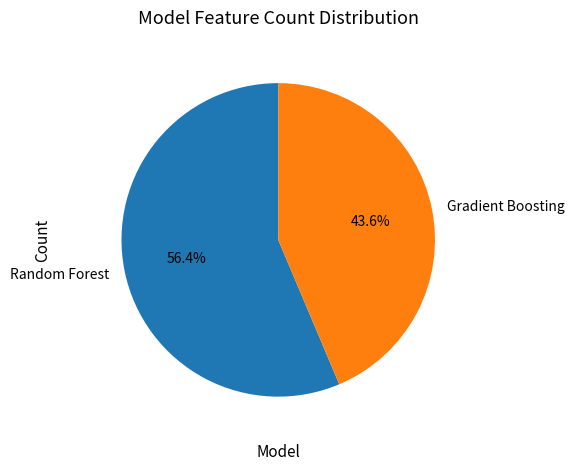

How many segments does this pie chart have?

2